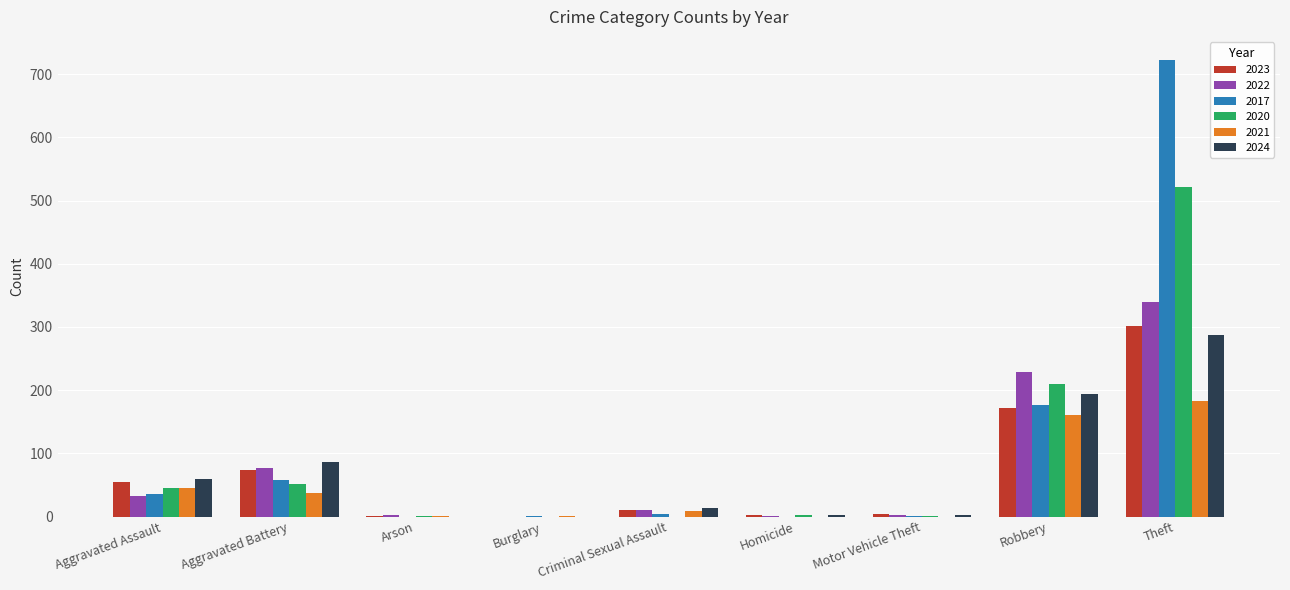

What is the spread (max minus min) of values at Homicide?

2